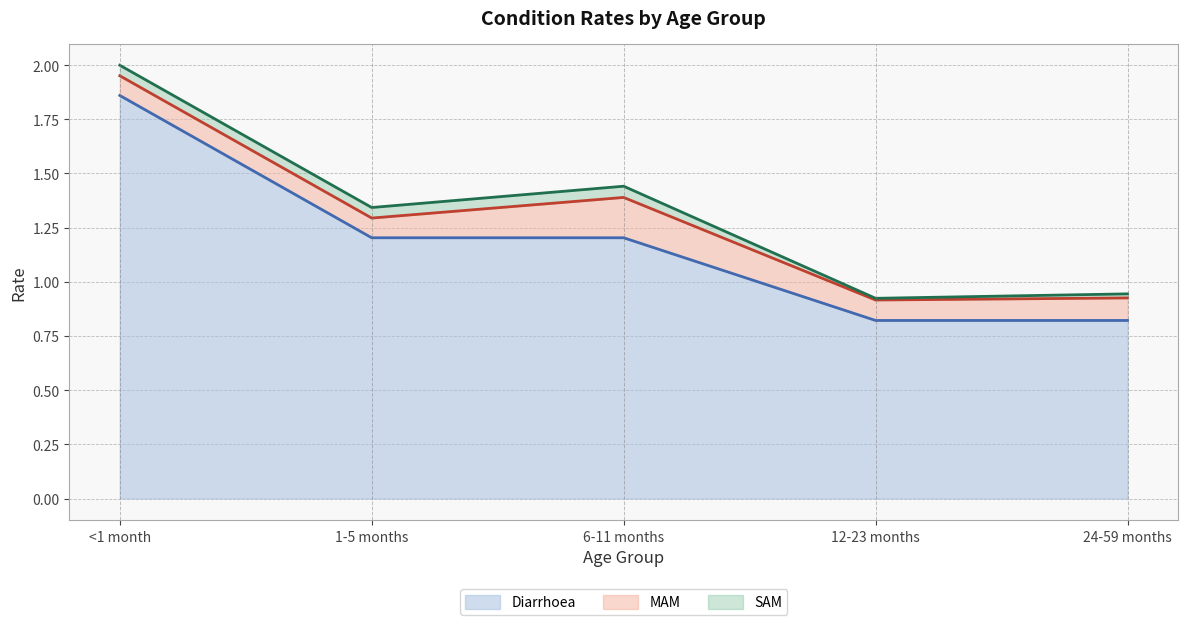

True or false: Diarrhoea has more than 1 points higher than both neighbors.

False